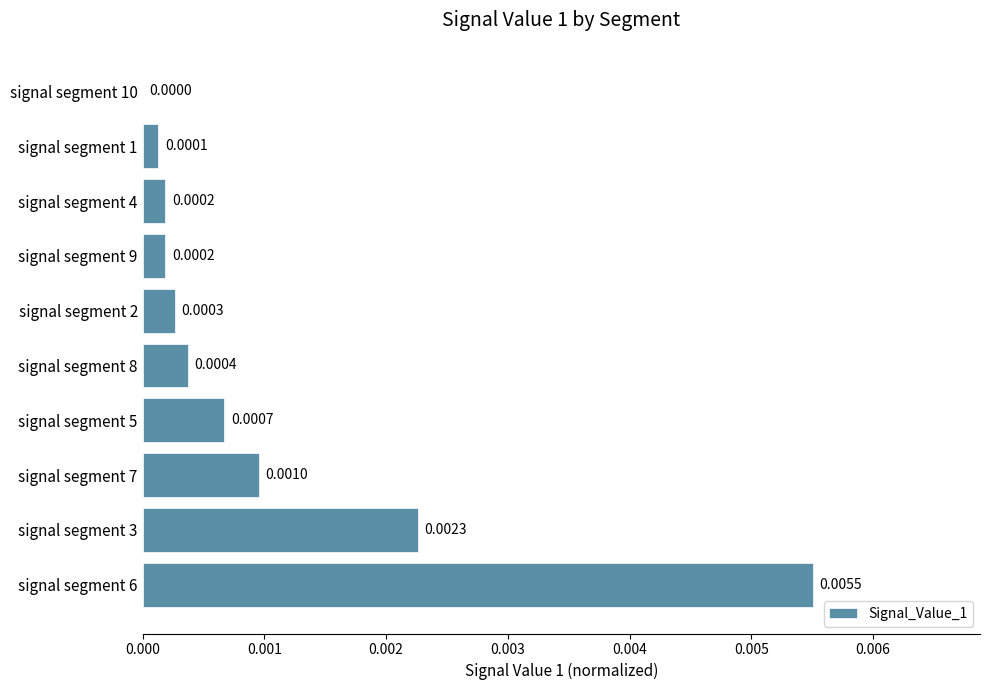

At which label is the value closest to 0?

signal segment 10